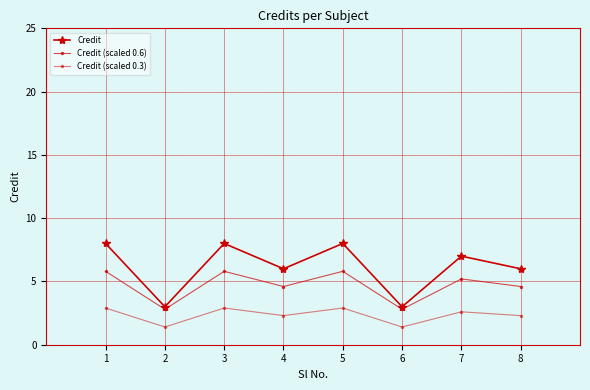

Rank the categories by Credit (scaled 0.3) value from lowest to highest.

2, 6, 4, 8, 7, 1, 3, 5